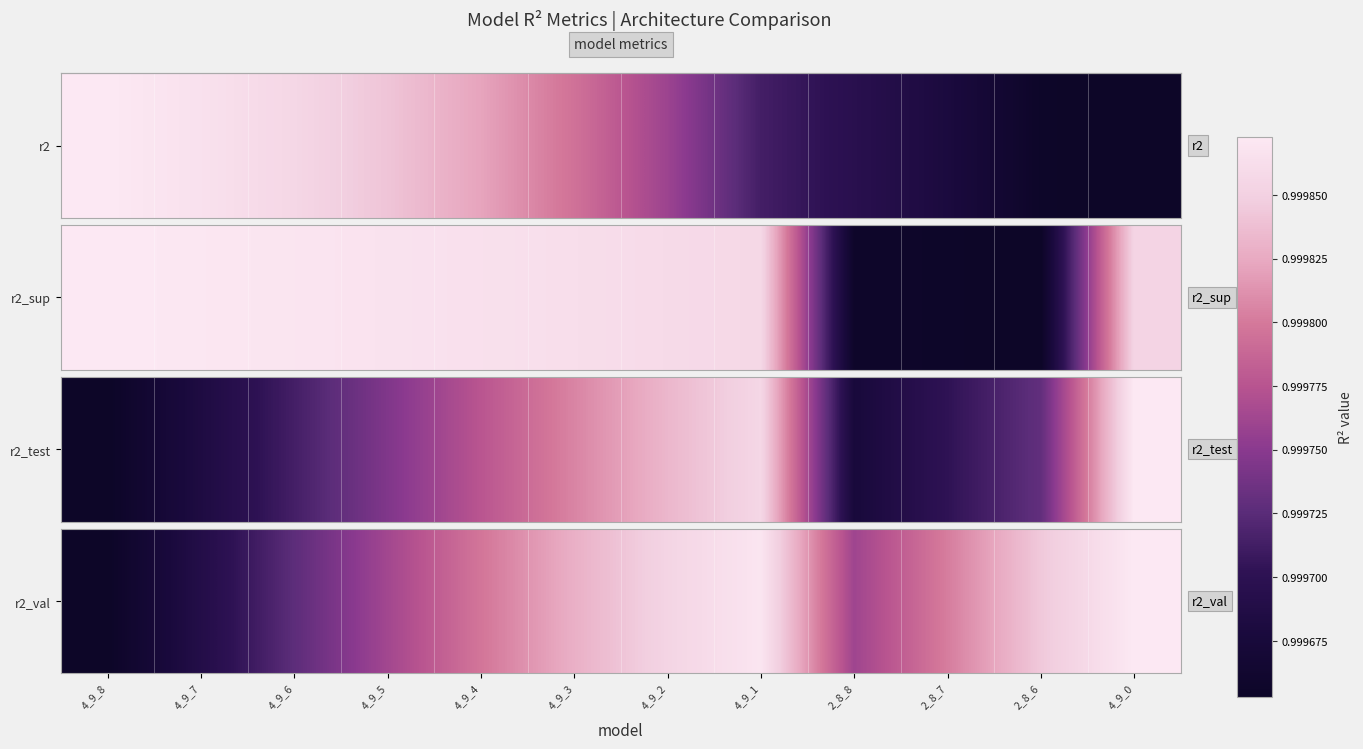

What is the greatest value displayed?

1.0